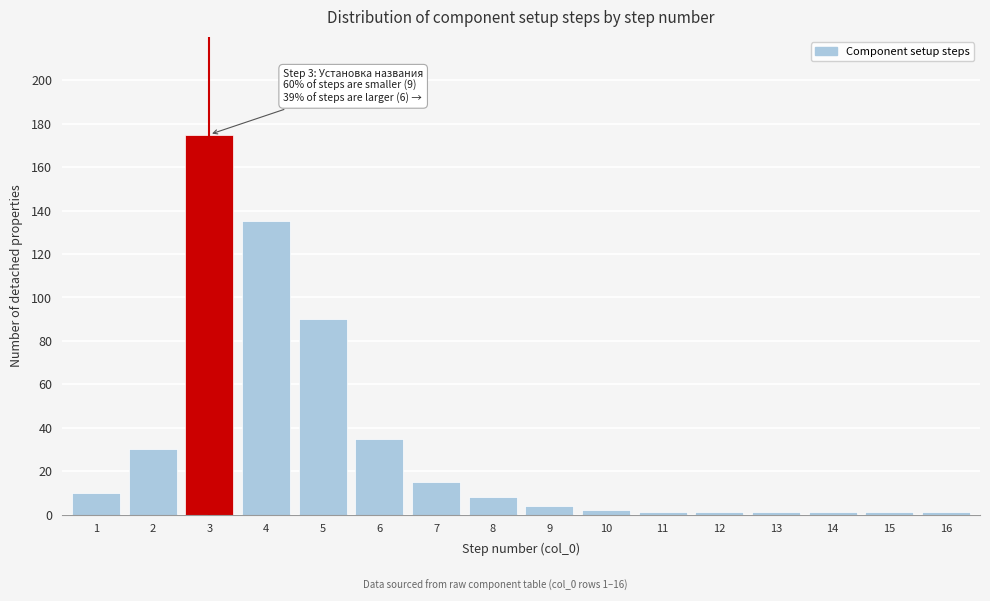

Reading left to right, extract all data points from this chart.

1=10	2=30	3=175	4=135	5=90	6=35	7=15	8=8	9=4	10=2	11=1	12=1	13=1	14=1	15=1	16=1